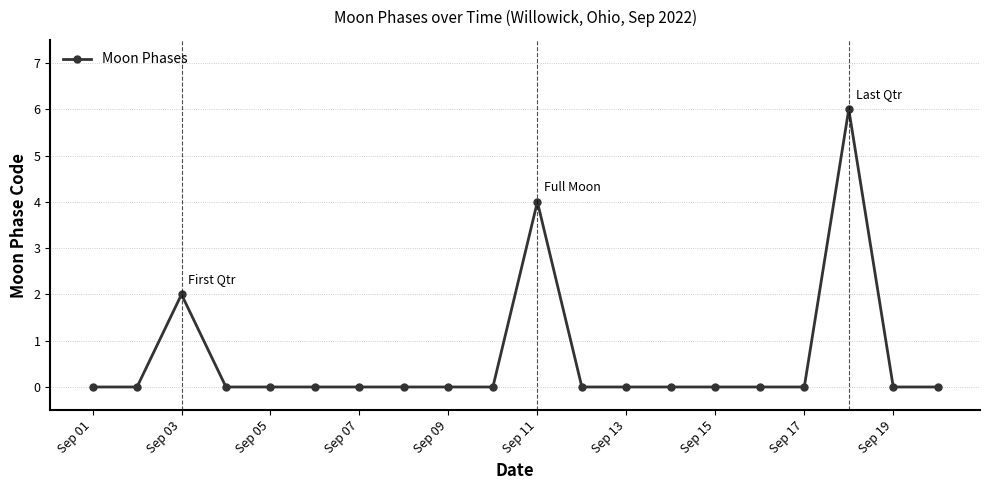

True or false: the data has more than 2 interior local peaks.

True